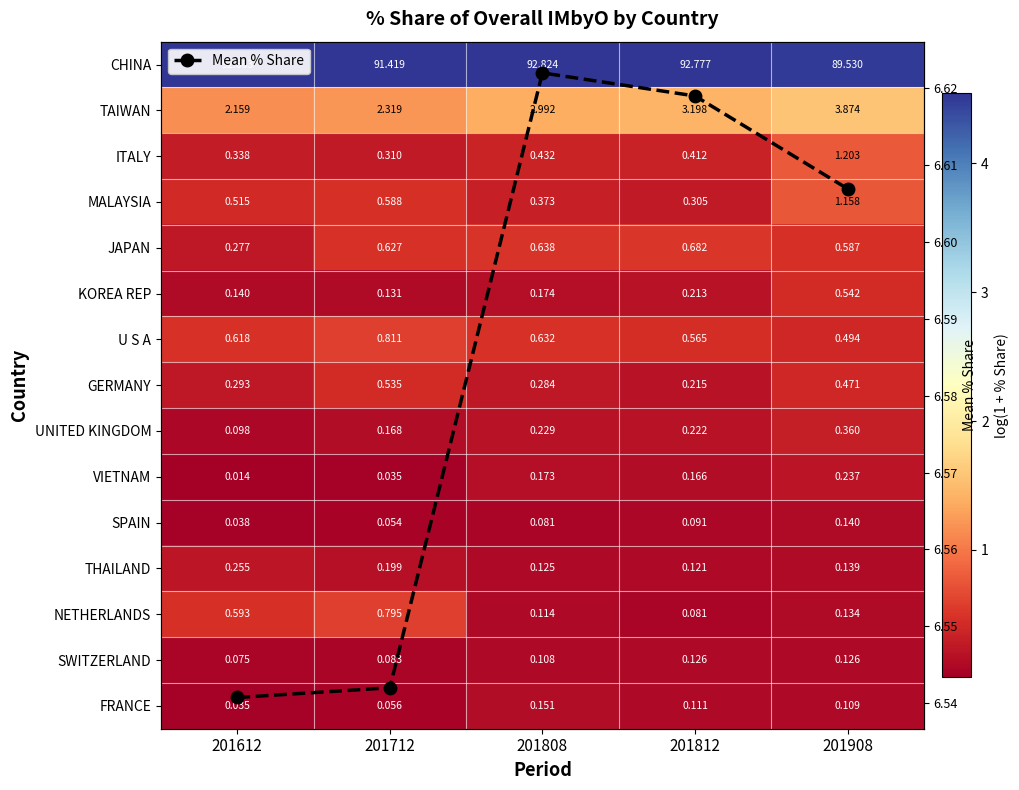

Which series has the largest total across all categories?

Mean % Share